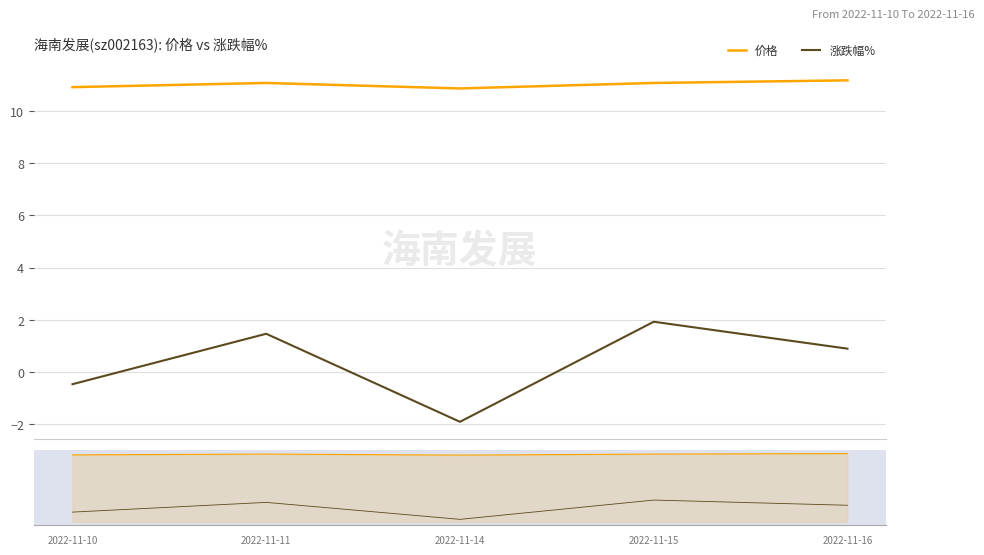

Read the 价格 value at 2022-11-11.

11.1